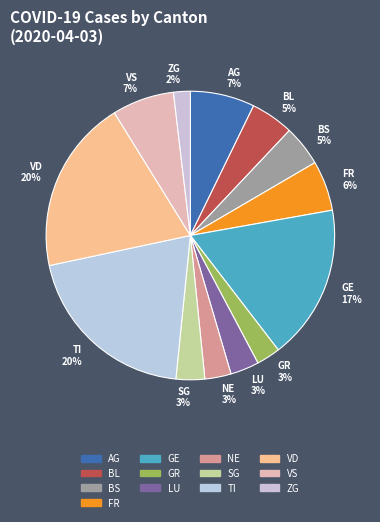

Is it true that NE 3% is 3% of the pie?

True